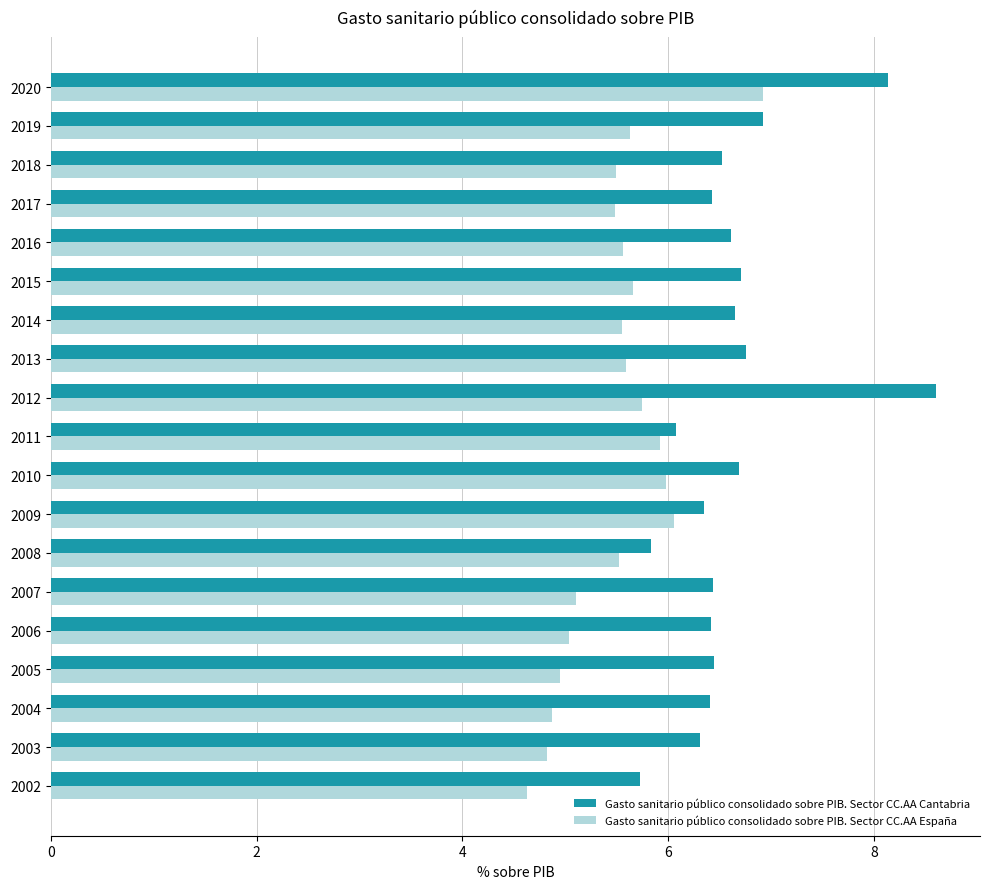

True or false: Gasto sanitario público consolidado sobre PIB. Sector CC.AA España has a value of 7.7 at 2014.

False